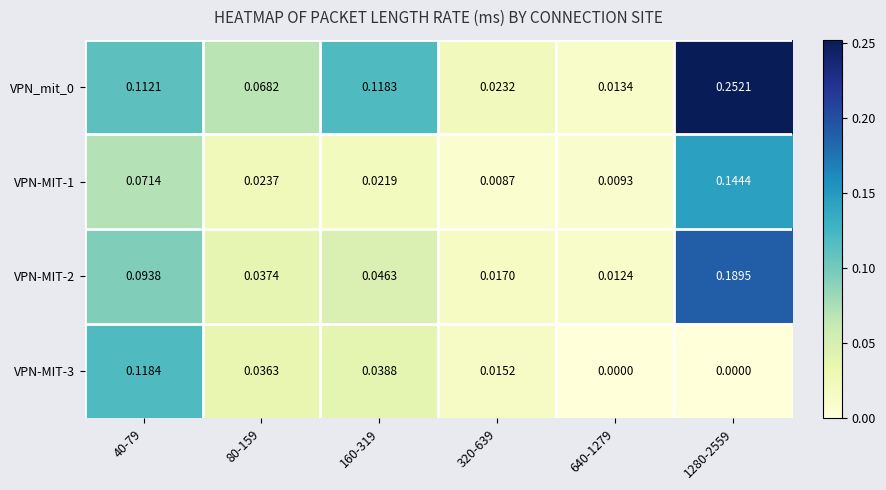

Is the value of VPN_mit_0 at 1280-2559 greater than the value of VPN-MIT-3 at 40-79?

Yes